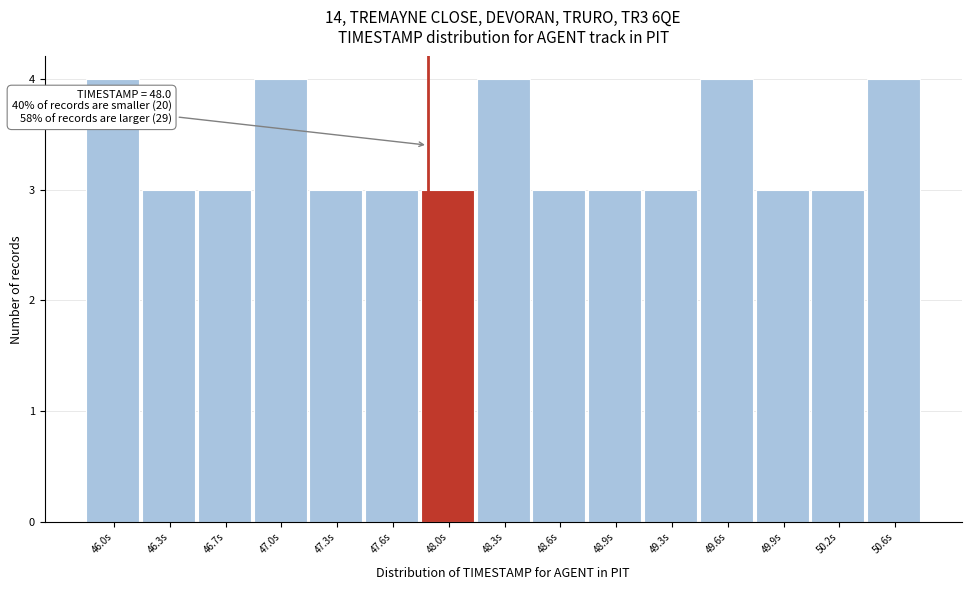

Reading left to right, transcribe all the data shown in this chart.

4	3	3	4	3	3	3	4	3	3	3	4	3	3	4